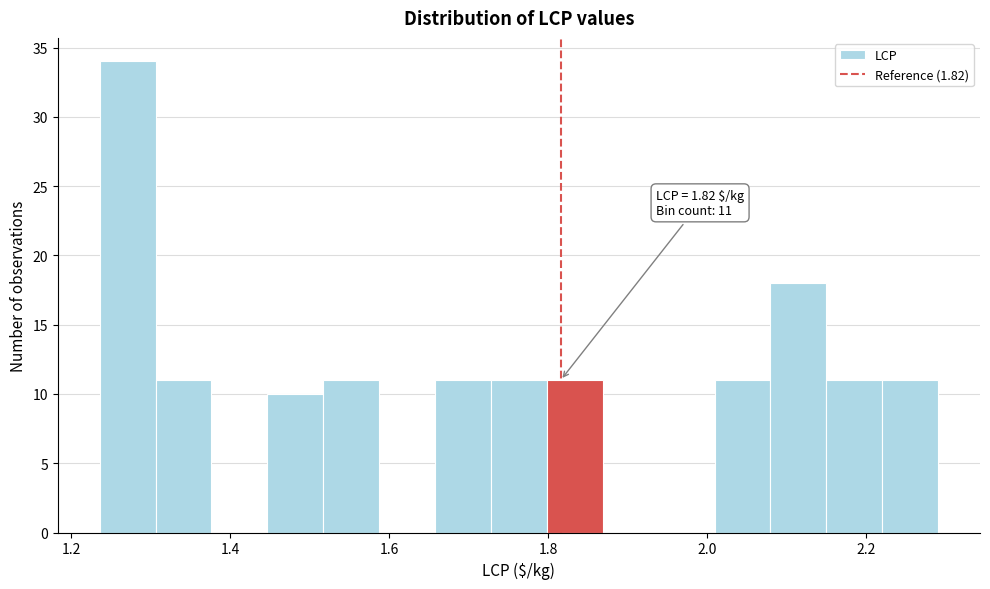

Read against the x-axis, roughly where is the centre of the tallest bar?

1.28